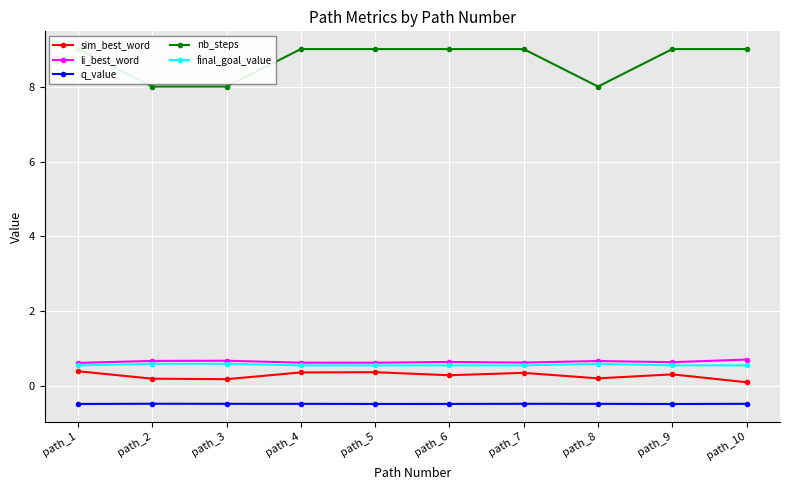

What is the sum of all li_best_word values?

6.6